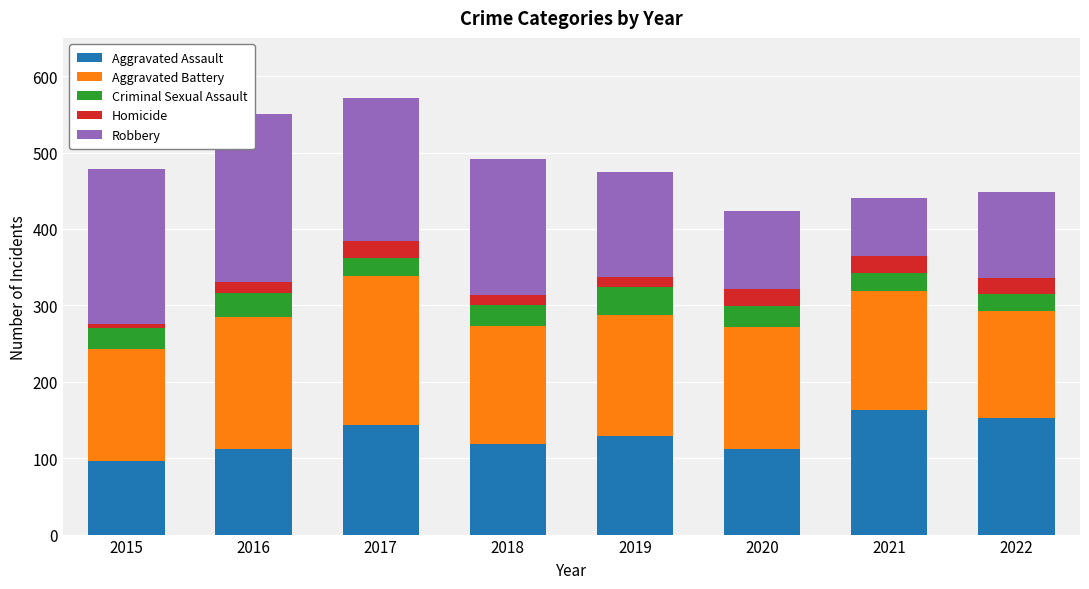

Reading right to left, list all the values displayed in this chart.

Aggravated Assault: 153	163	112	129	118	144	112	96
Aggravated Battery: 139	156	159	158	155	195	173	147
Criminal Sexual Assault: 23	23	28	37	28	23	31	27
Homicide: 21	23	22	13	12	22	15	5
Robbery: 112	76	102	137	179	187	220	204